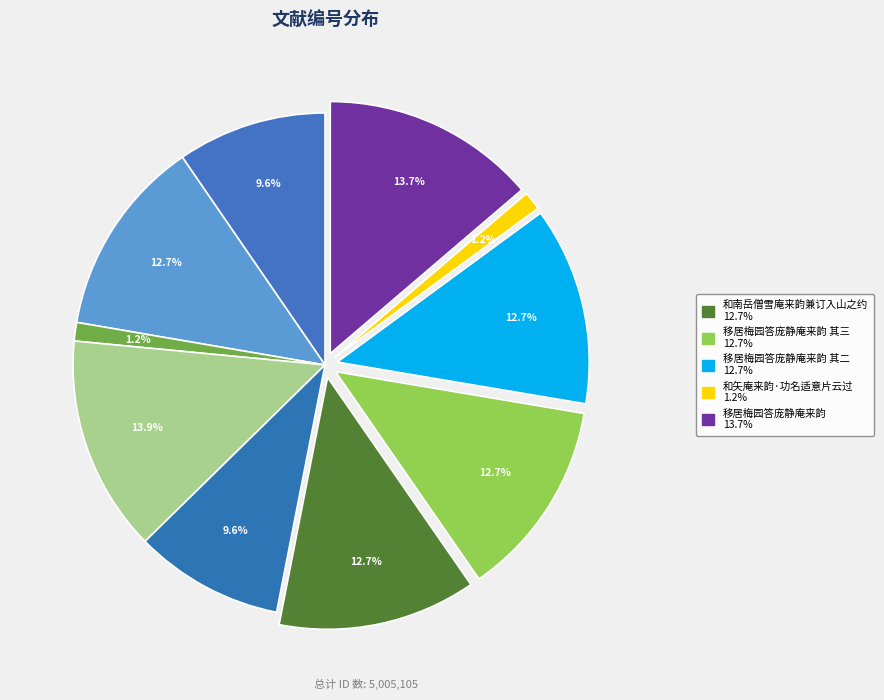

Count the number of slices in the pie.

10